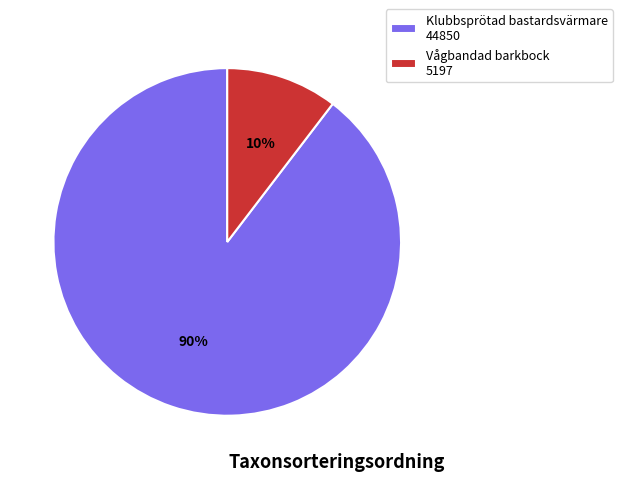

Which slice represents more than half of the pie?

Klubbsprötad bastardsvärmare